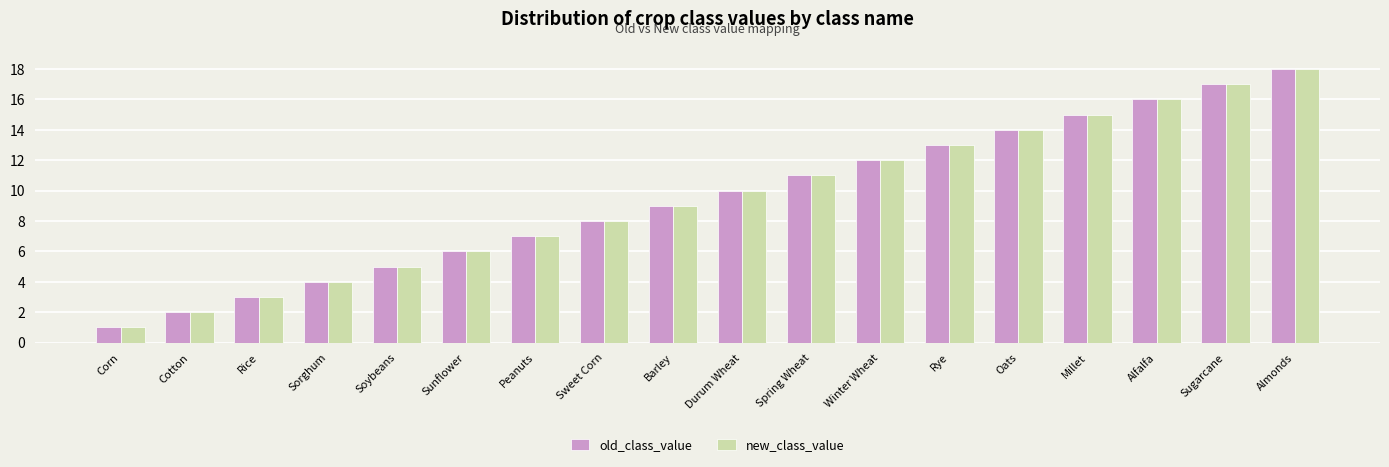

List the labels in order of old_class_value value, smallest first.

Corn, Cotton, Rice, Sorghum, Soybeans, Sunflower, Peanuts, Sweet Corn, Barley, Durum Wheat, Spring Wheat, Winter Wheat, Rye, Oats, Millet, Alfalfa, Sugarcane, Almonds